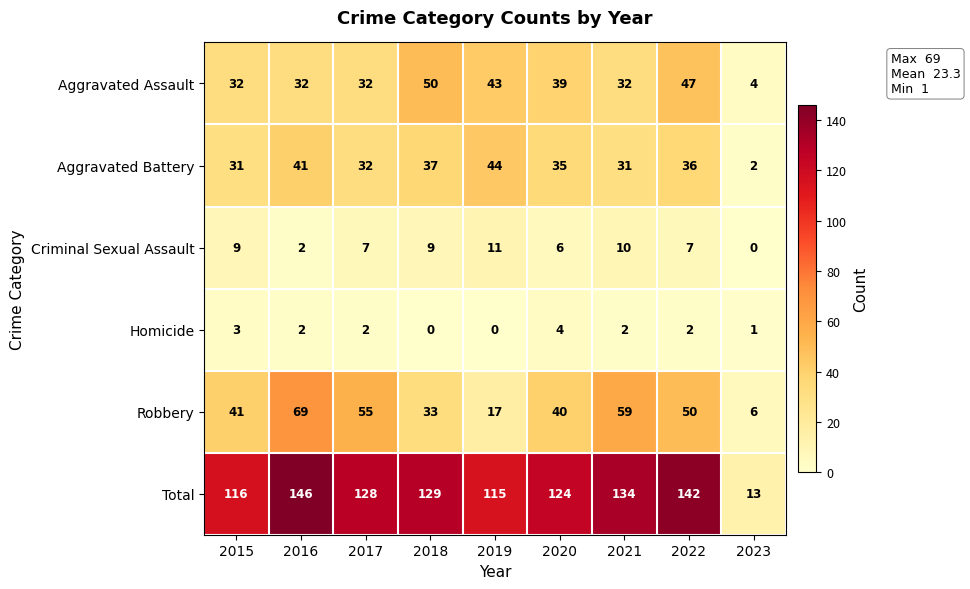

Which series changed the most between 2016 and 2019?

Robbery